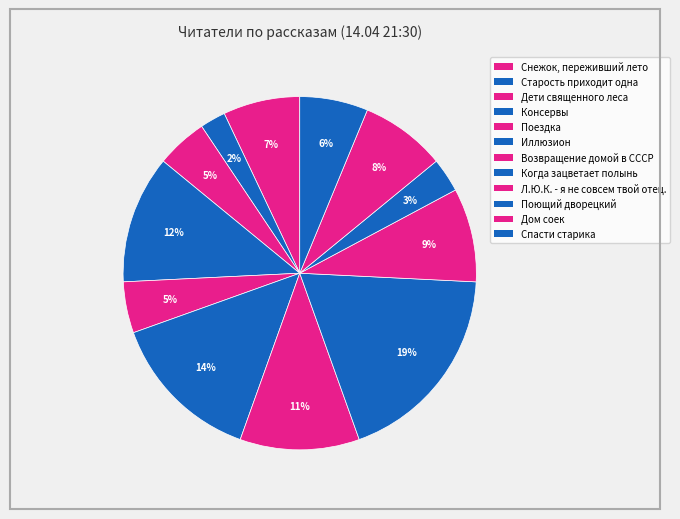

How many slices are in this pie chart?

12